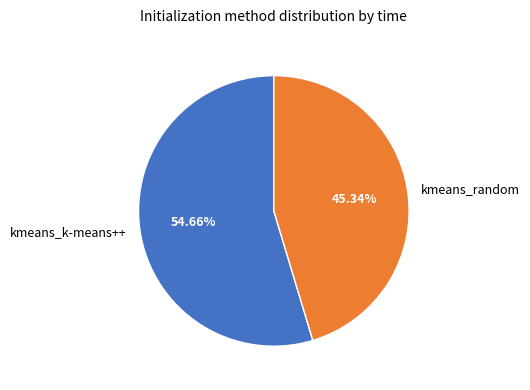

Which slice is the smallest?

kmeans_random